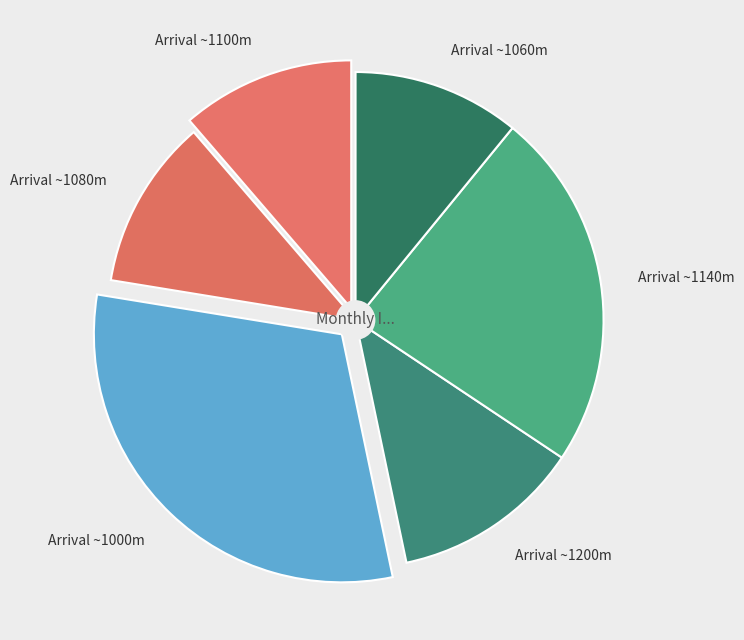

How much of the chart is everything except arrivée 1650-1080?

88.9%